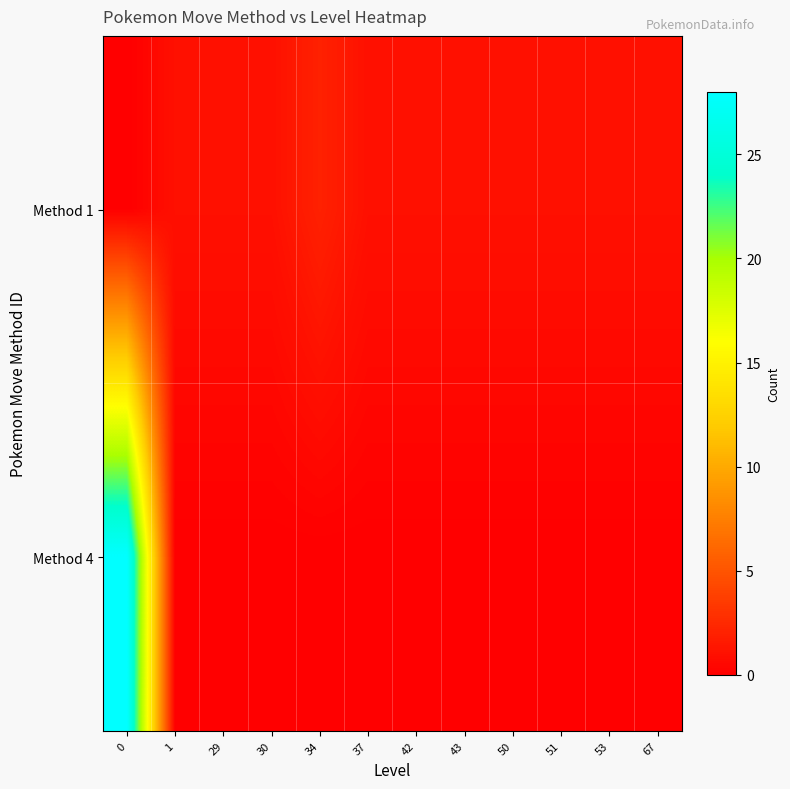

Reading left to right, what are all the values shown in this chart?

Method 1: 0=0	1=1	29=1	30=1	34=2	37=1	42=1	43=1	50=1	51=1	53=1	67=1
Method 4: 0=28	1=0	29=0	30=0	34=0	37=0	42=0	43=0	50=0	51=0	53=0	67=0